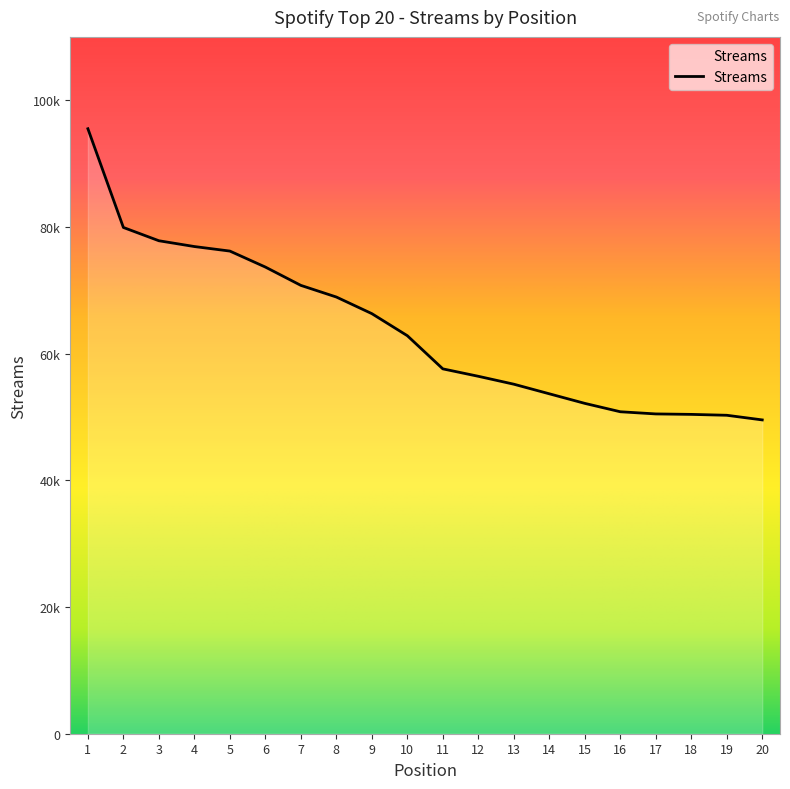

The chart shows a value of 110577 at 10. True or false?

False